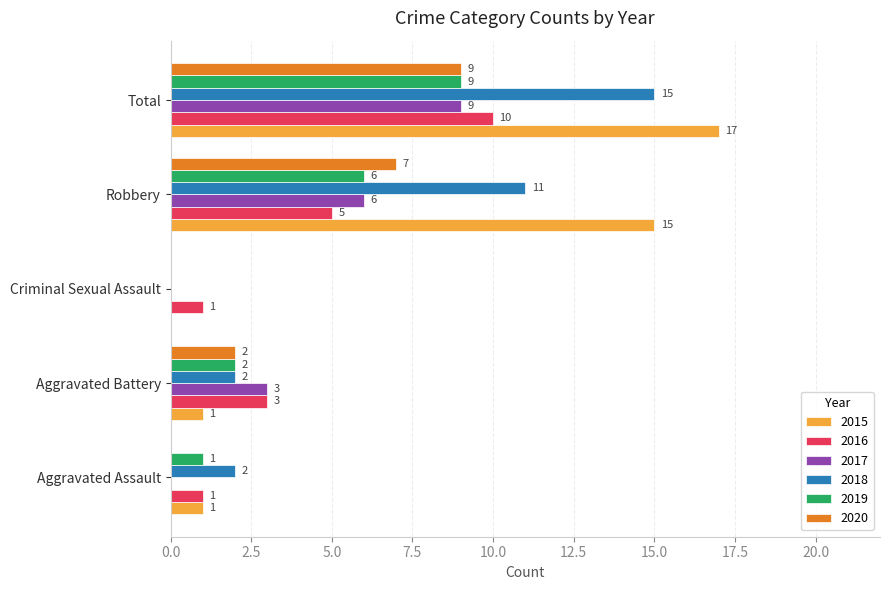

At which label is 2020 closest to 4?

Aggravated Battery